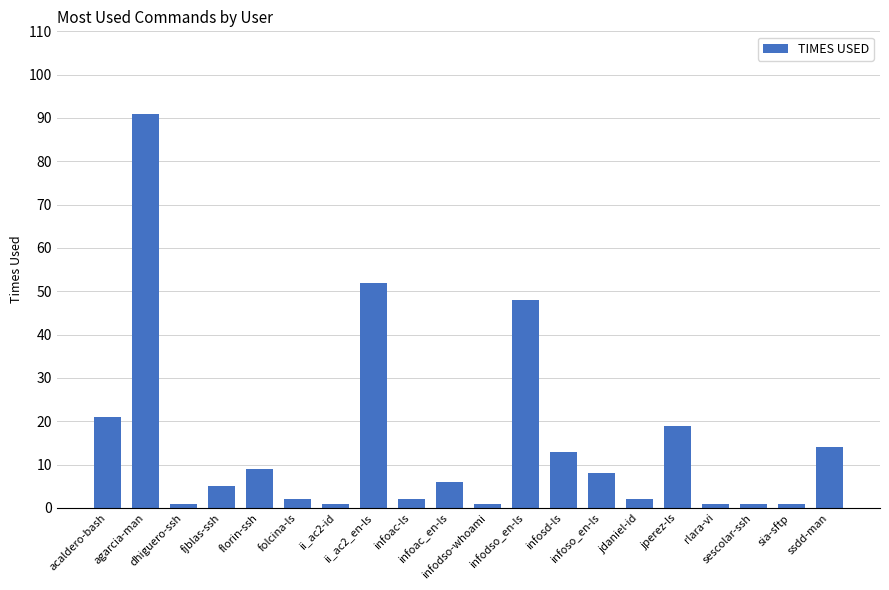

Where is the data nearest to the value 46?

infodso_en-ls